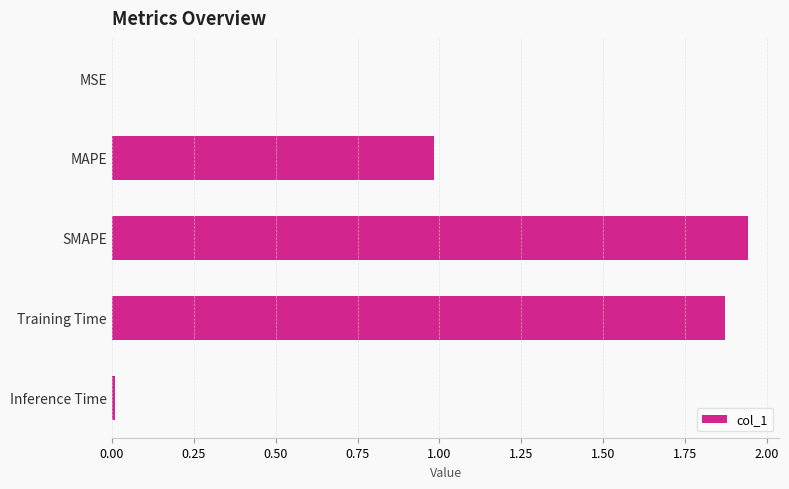

True or false: the data shows 3.3 at SMAPE.

False